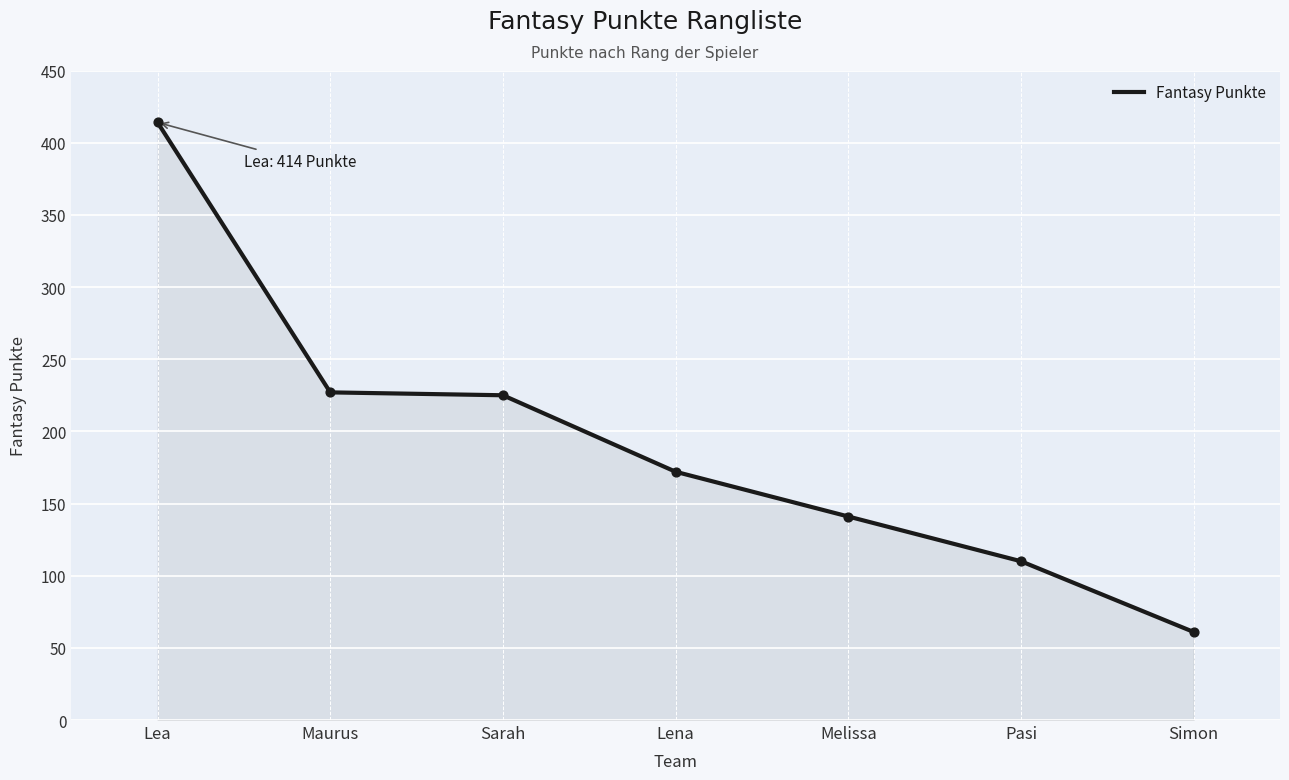

What is the ratio of the value at Sarah to the value at Lena?

1.3